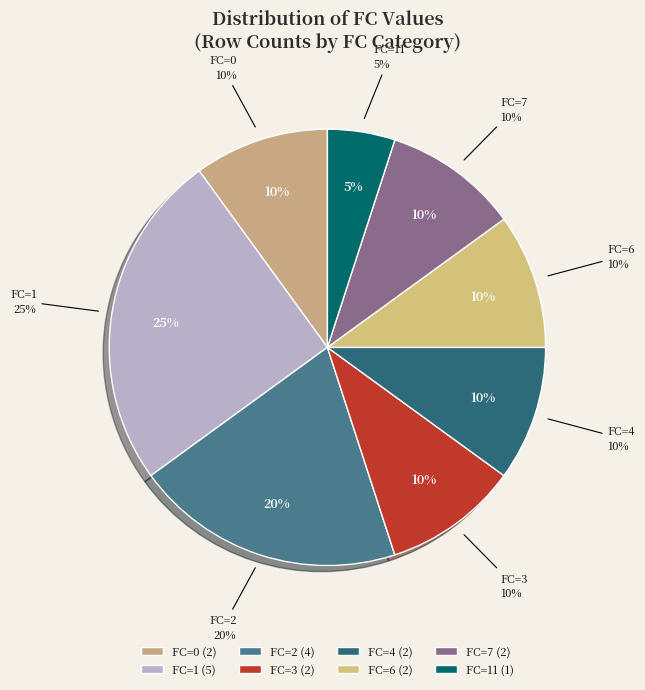

Rank the categories by value from lowest to highest.

11, 0, 3, 4, 6, 7, 2, 1